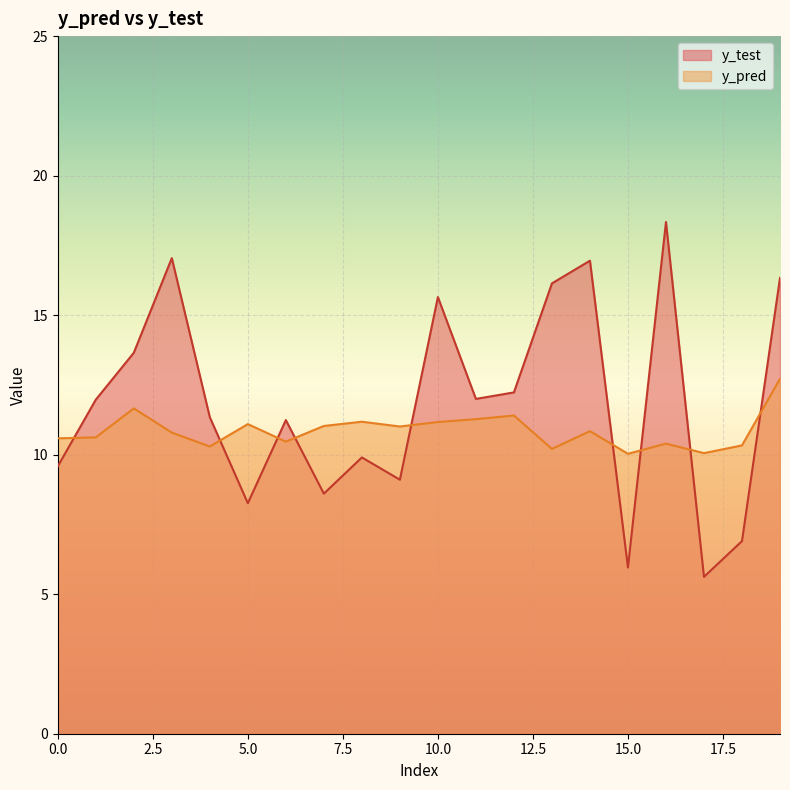

What is the total value across all series at 18?

17.2